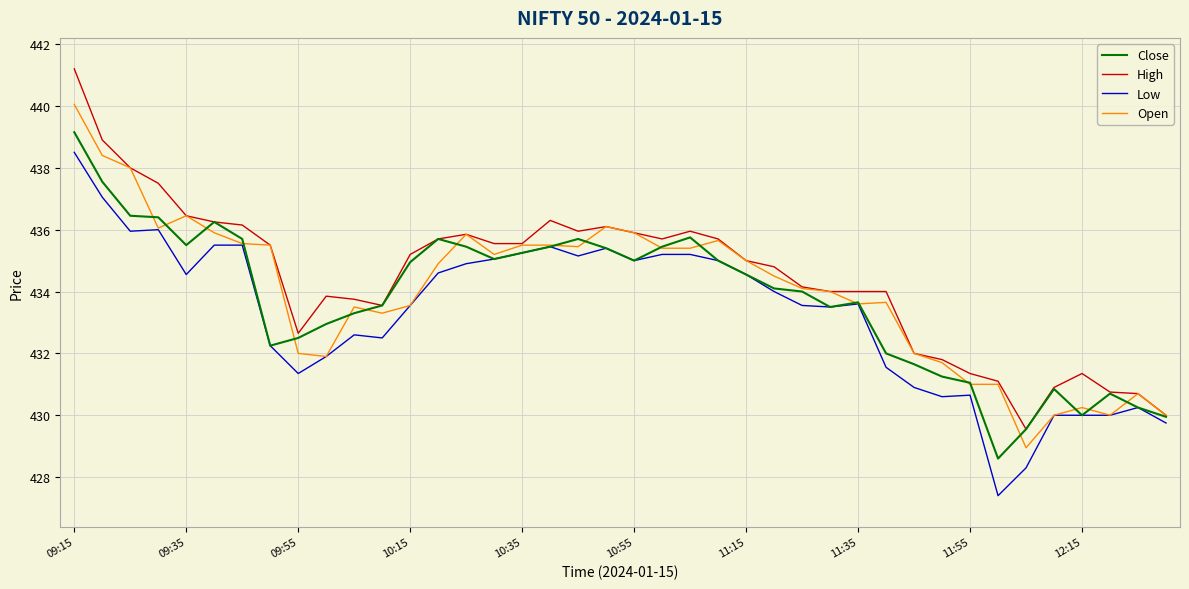

List the series in order of their peak value, highest first.

High, Open, Close, Low